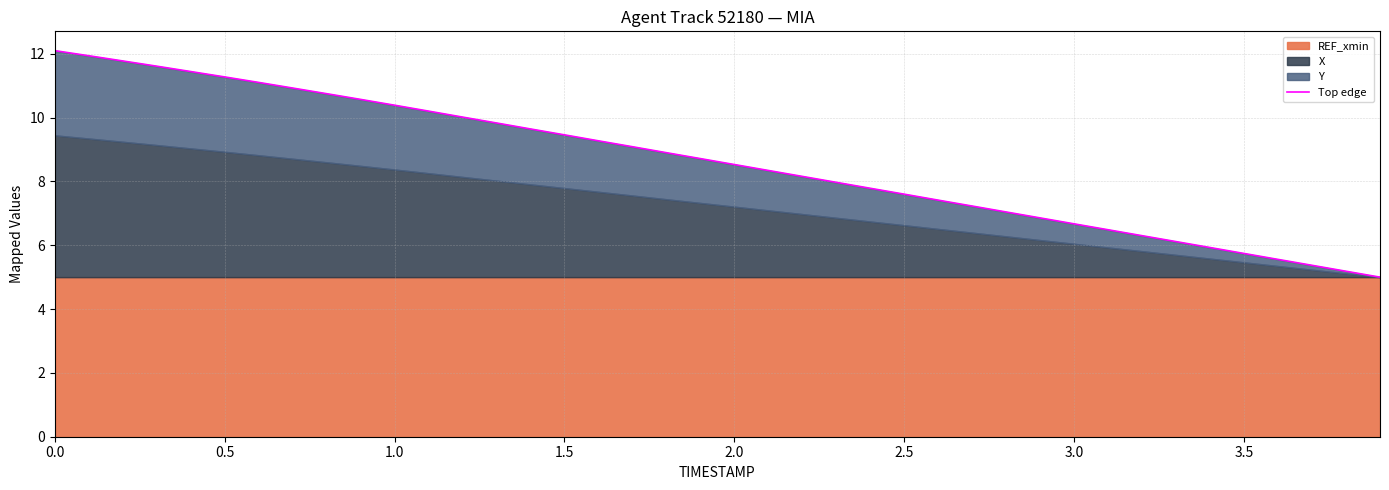

Reading left to right, list all the values displayed in this chart.

12.1	11.9	11.8	11.6	11.4	11.3	11.1	10.9	10.7	10.6	10.4	10.2	10.0	9.8	9.6	9.5	9.3	9.1	8.9	8.7	8.5	8.3	8.2	8.0	7.8	7.6	7.4	7.2	7.0	6.9	6.7	6.5	6.3	6.1	5.9	5.7	5.6	5.4	5.2	5.0